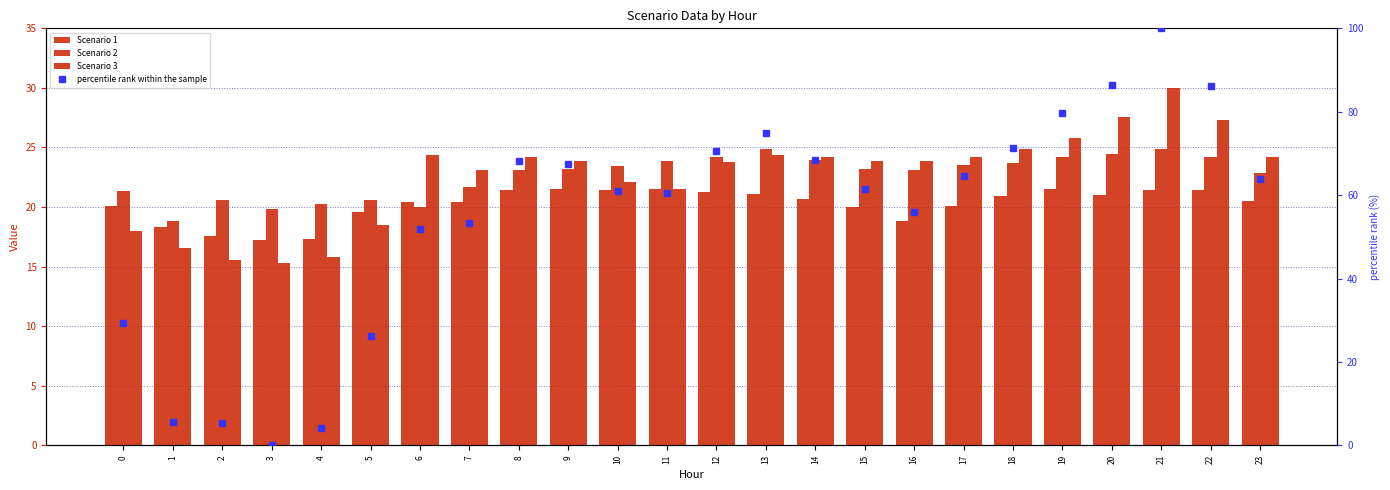

What is the greatest value displayed?

100.0